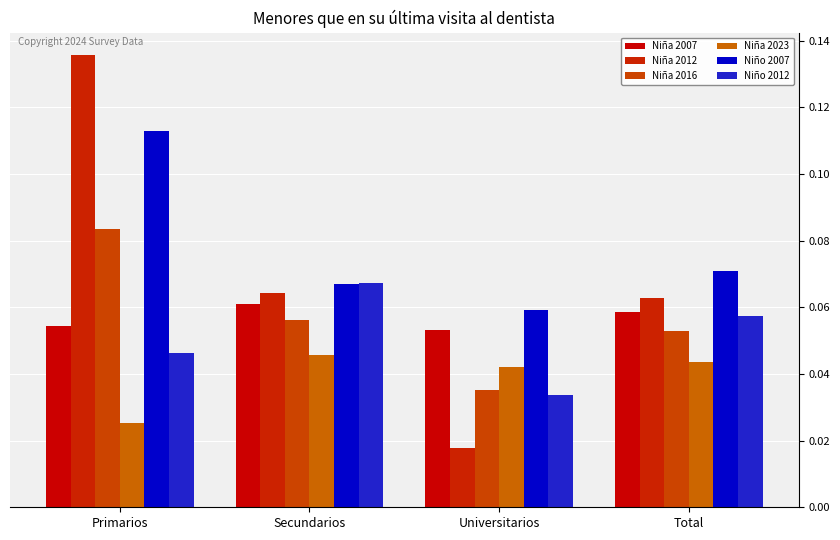

Between Primarios and Secundarios, which series saw the biggest shift?

Niña 2012